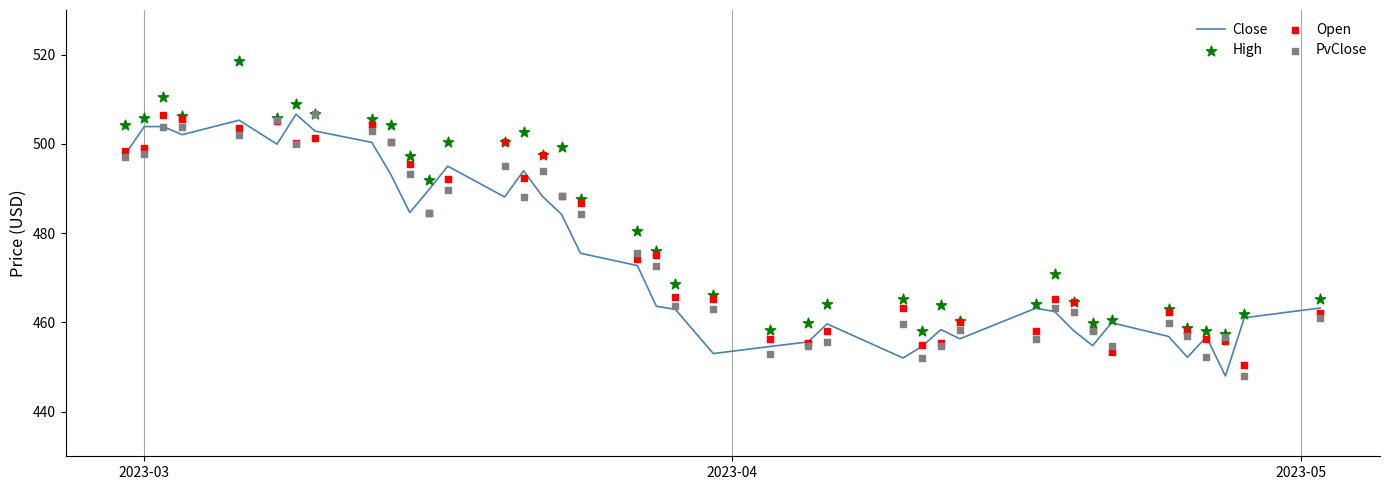

What are all the series names shown in the legend?

Close, High, Open, PvClose